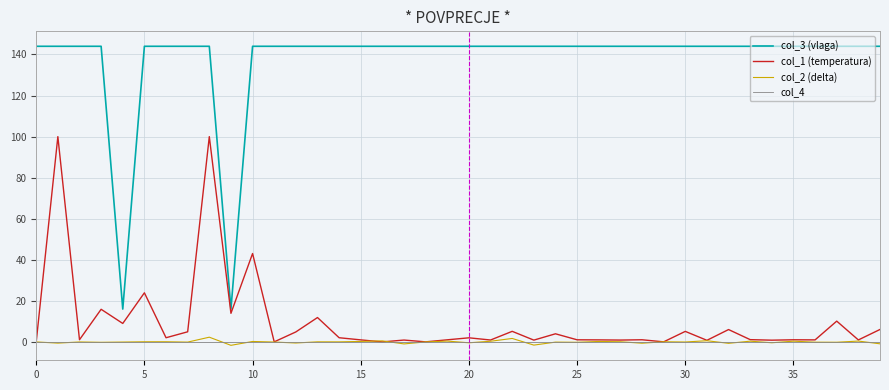

What are all the series names shown in the legend?

col_3 (vlaga), col_1 (temperatura), col_2 (delta), col_4